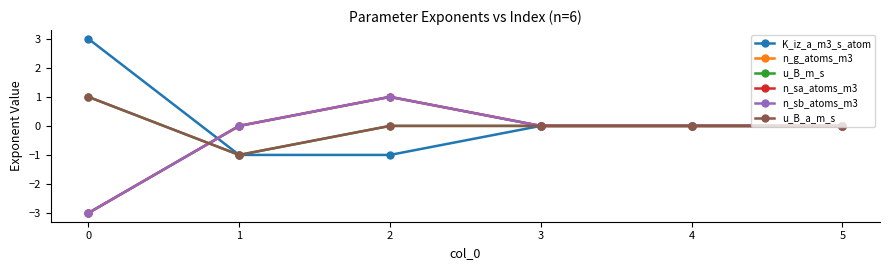

What is the value of the n_sa_atoms_m3 point at the 1st from the left?

-3